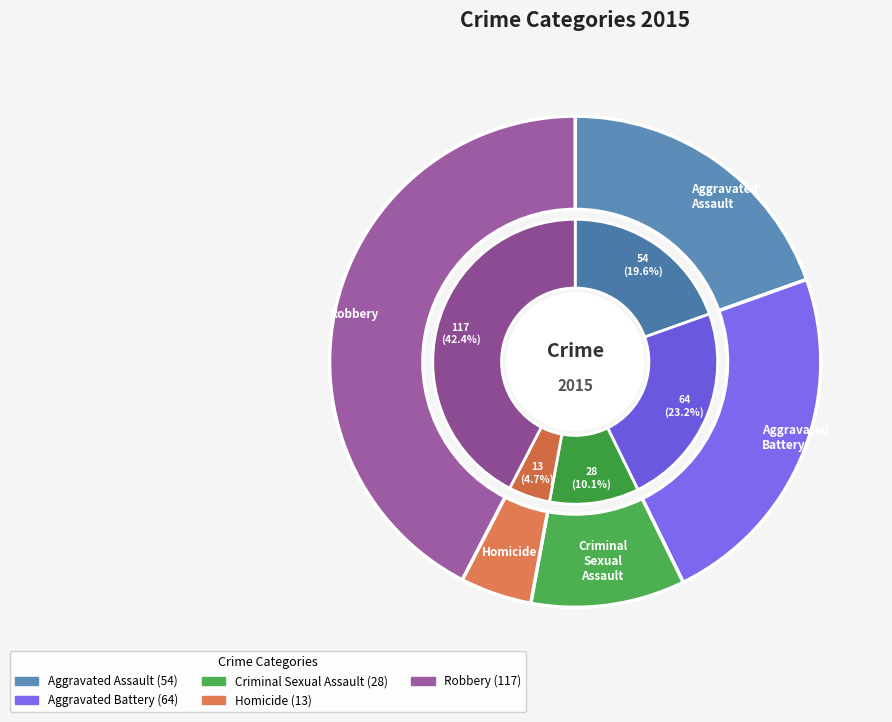

What is the total percentage of Aggravated Assault and Homicide?

24.3%